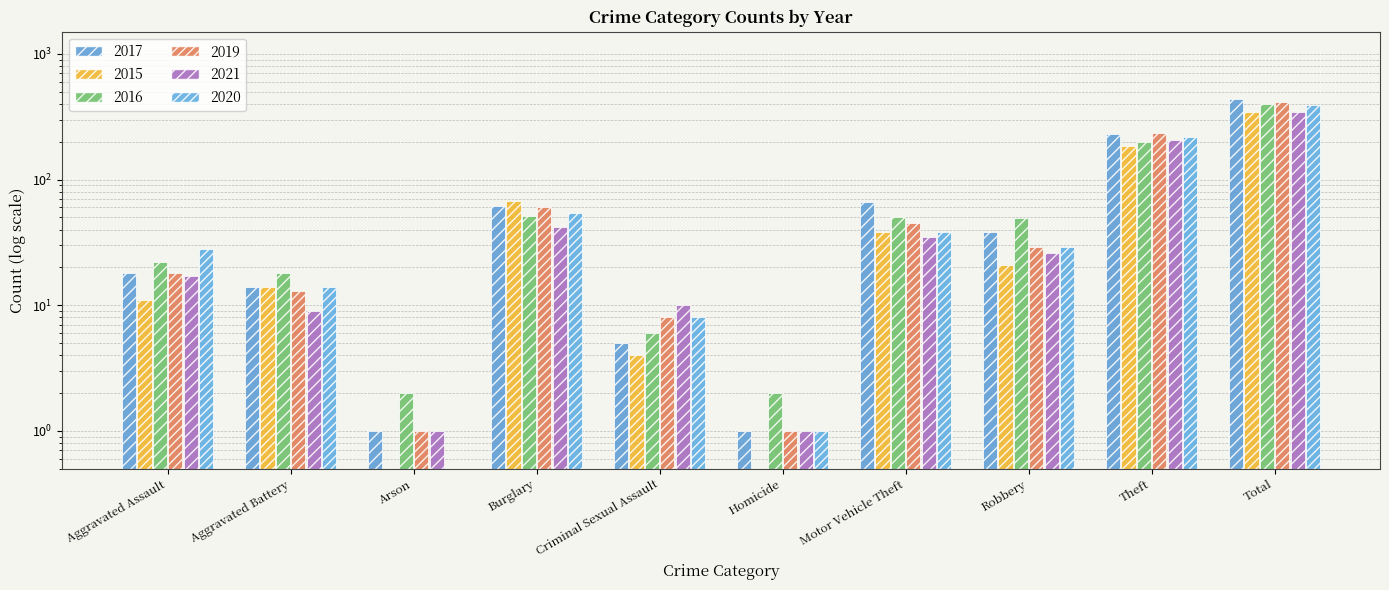

What value does the 2017 series have at Homicide?

1.0